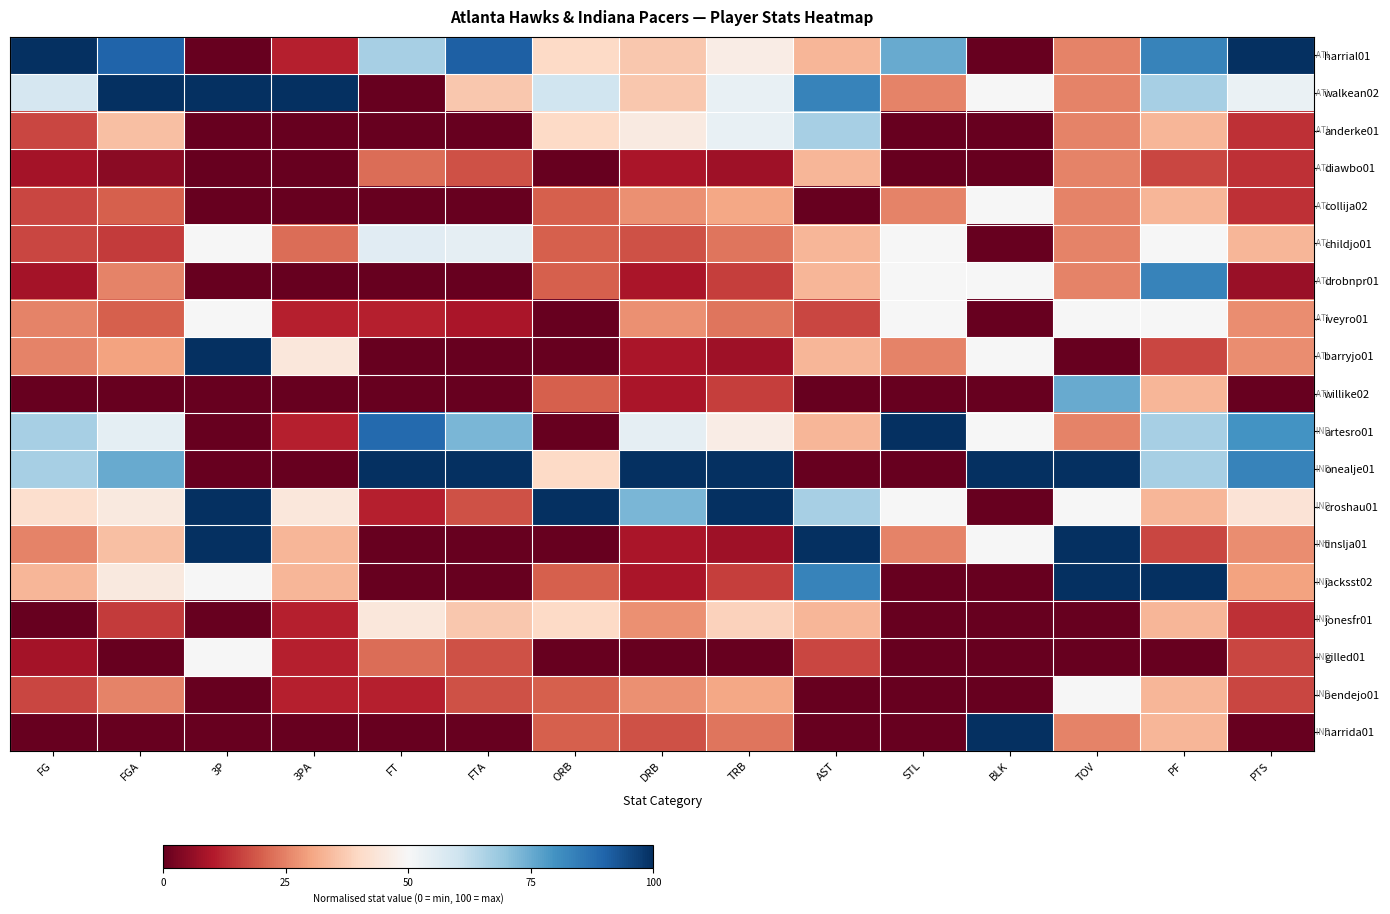

What is the greatest value displayed?

100.0